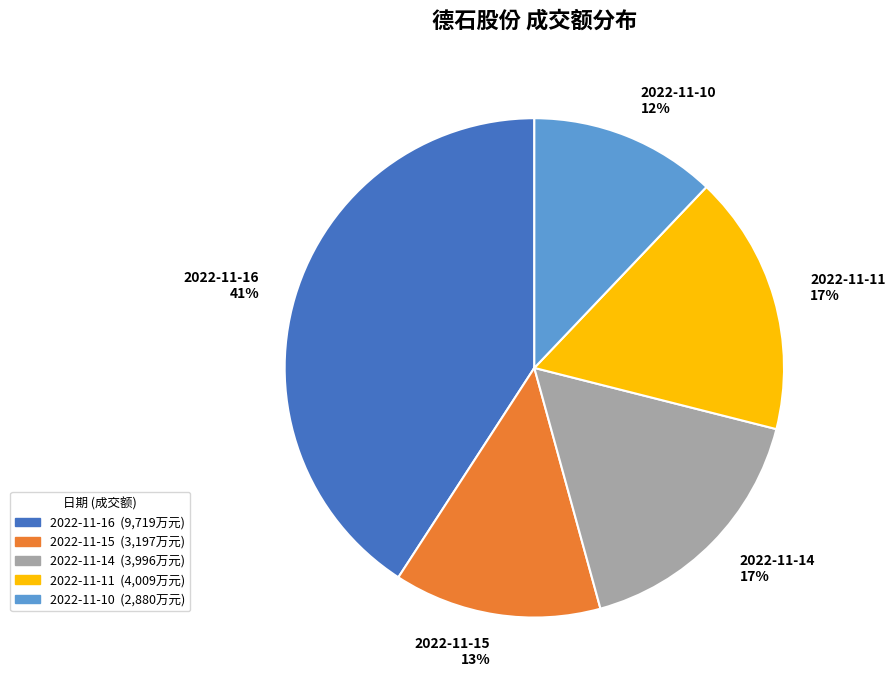

Do 2022-11-16 and 2022-11-11 together represent more than half of the pie?

Yes